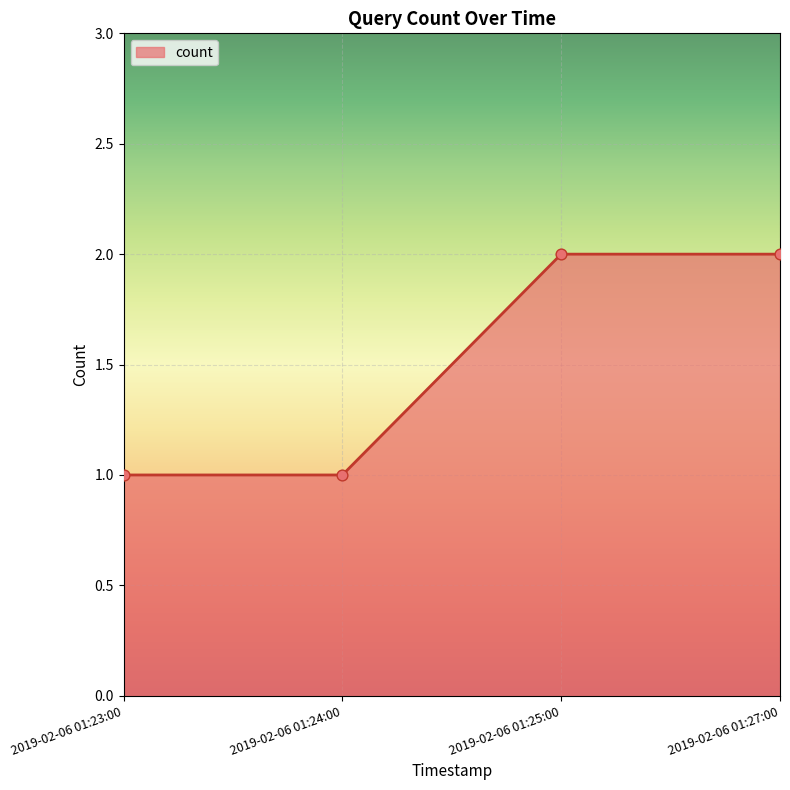

Which has a higher value, 2019-02-06 01:23:00 or 2019-02-06 01:27:00?

2019-02-06 01:27:00